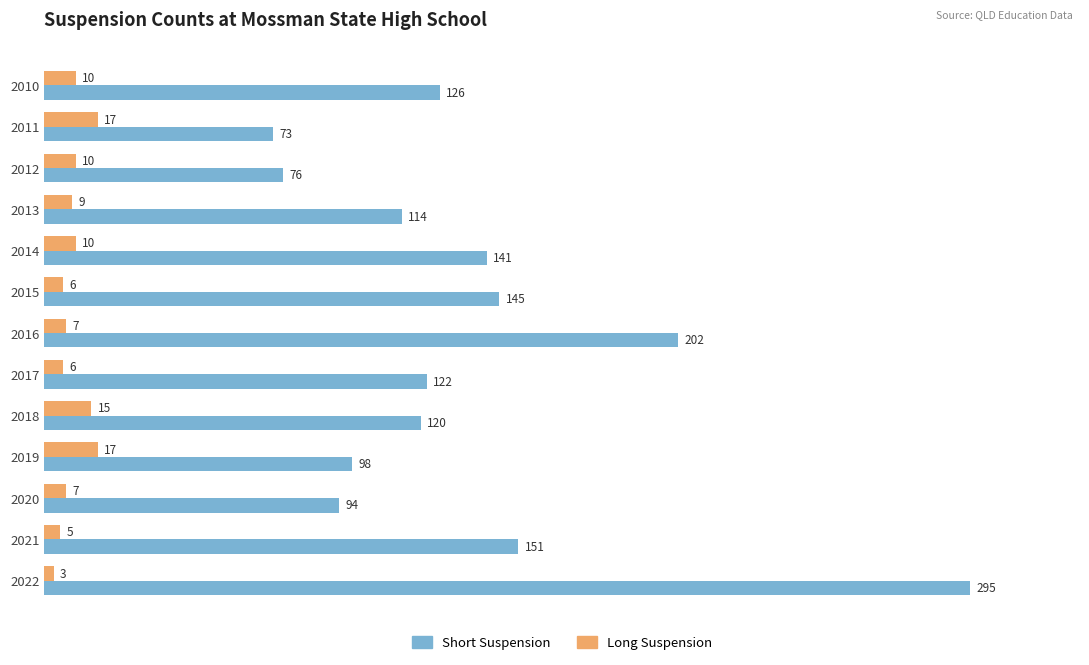

How many distinct data groups are displayed?

2